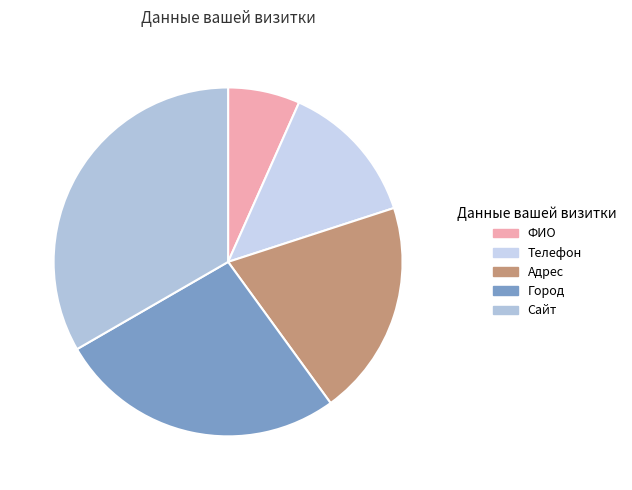

Count the number of slices in the pie.

5